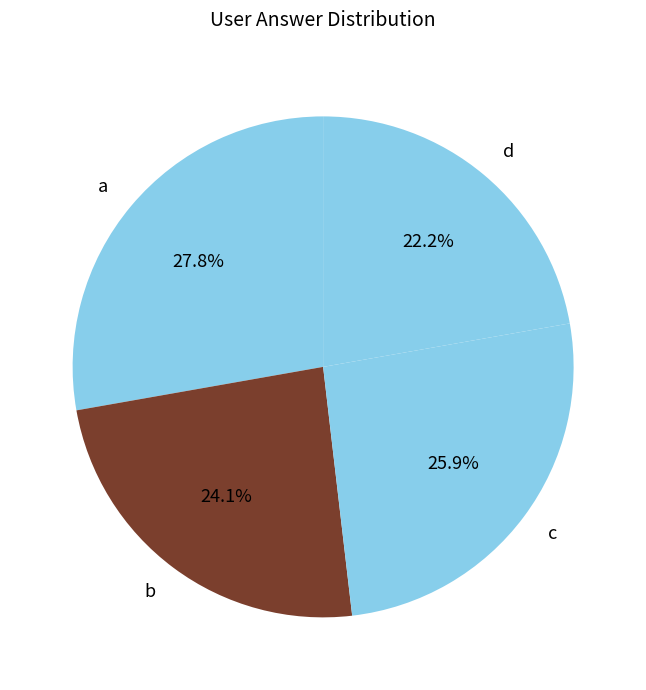

Rank the categories by value from highest to lowest.

a, c, b, d